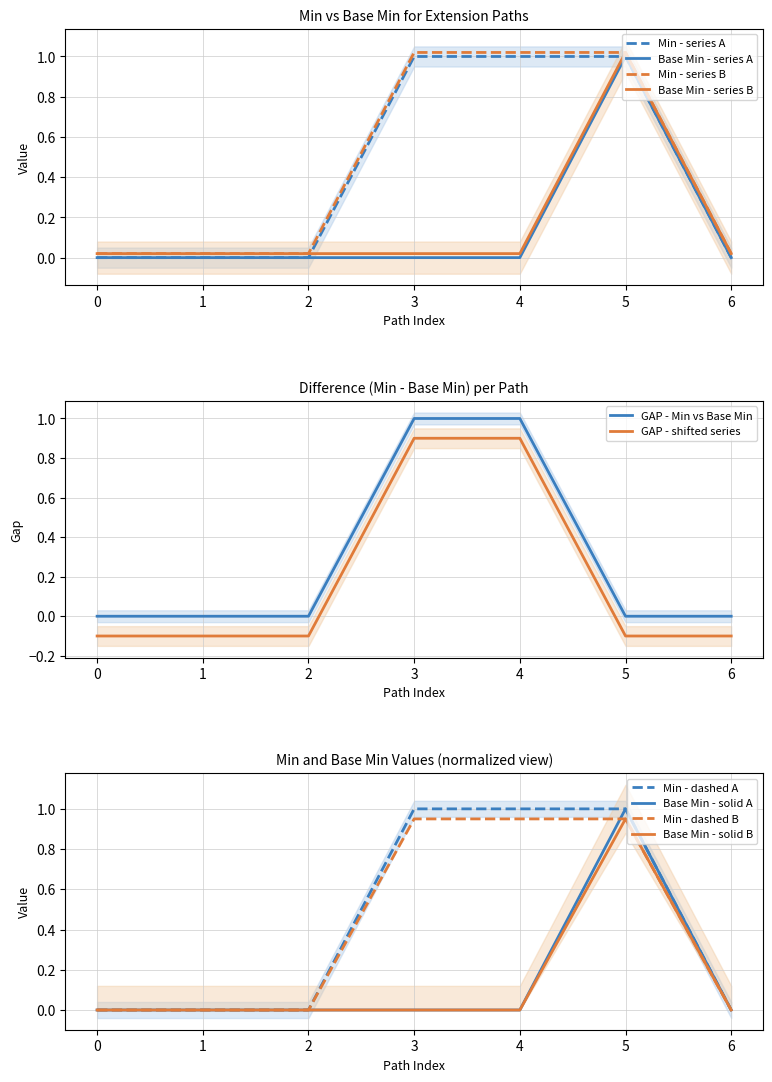

Which series has the largest range (max minus min)?

Min